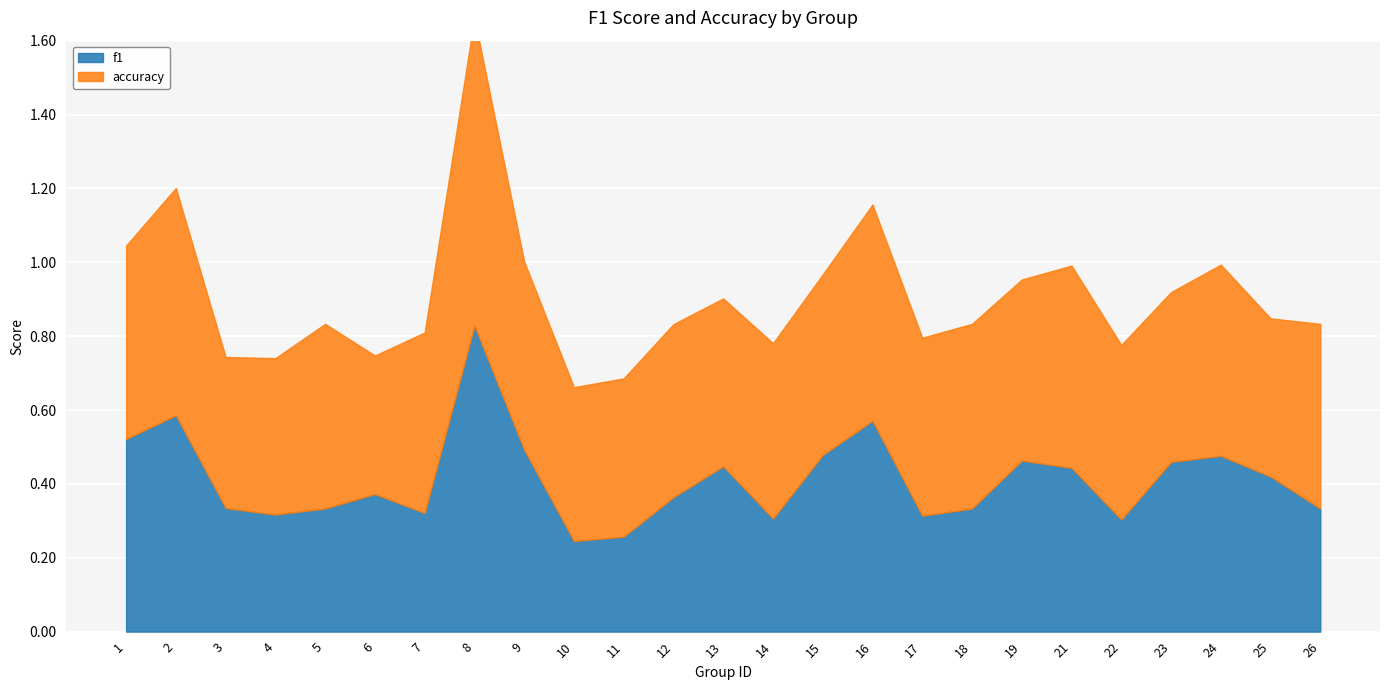

Which series has the largest total across all categories?

accuracy